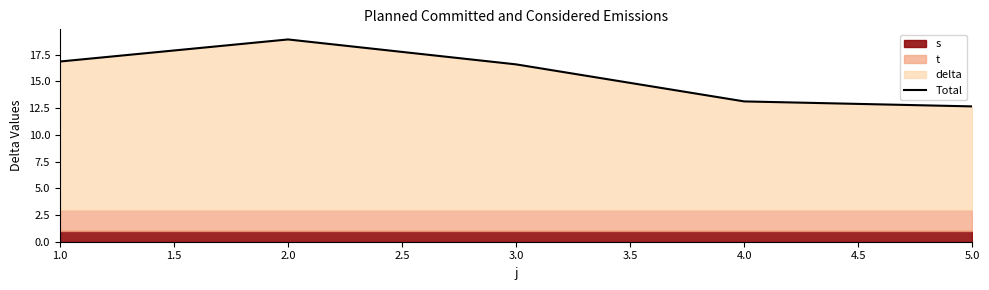

True or false: there are more than 0 points higher than both neighbors.

True